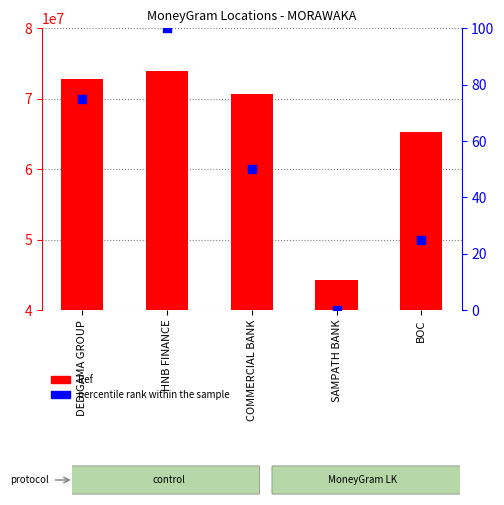

At how many categories does at least one series exceed 37601385?

5